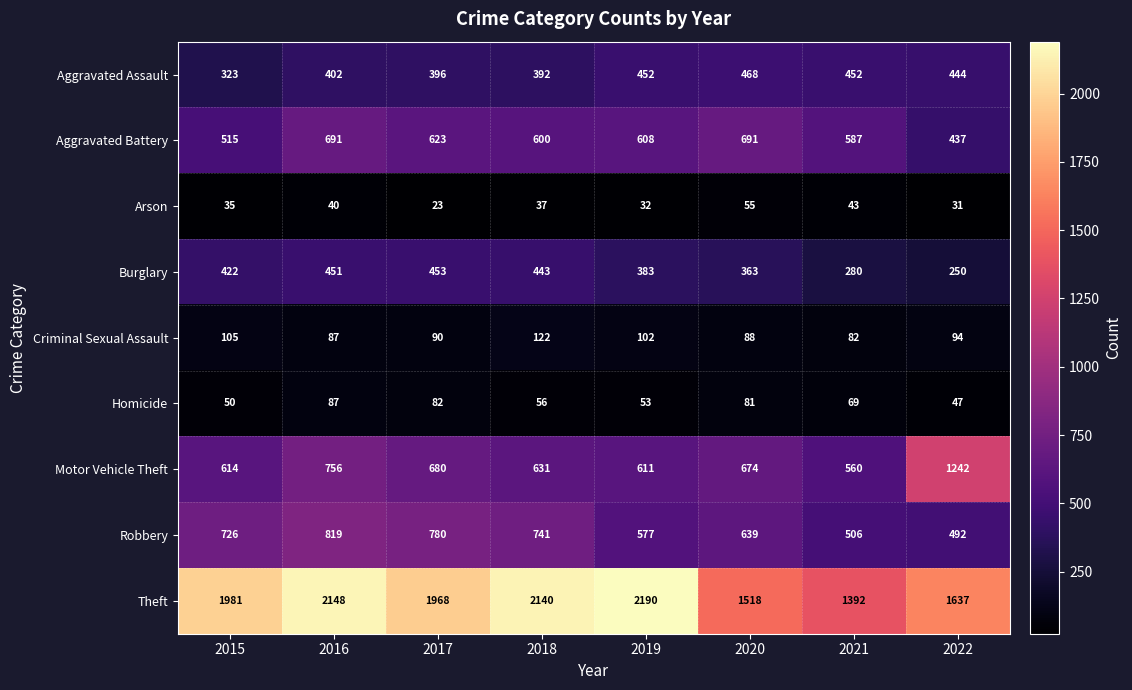

Which series has the largest total across all categories?

Theft